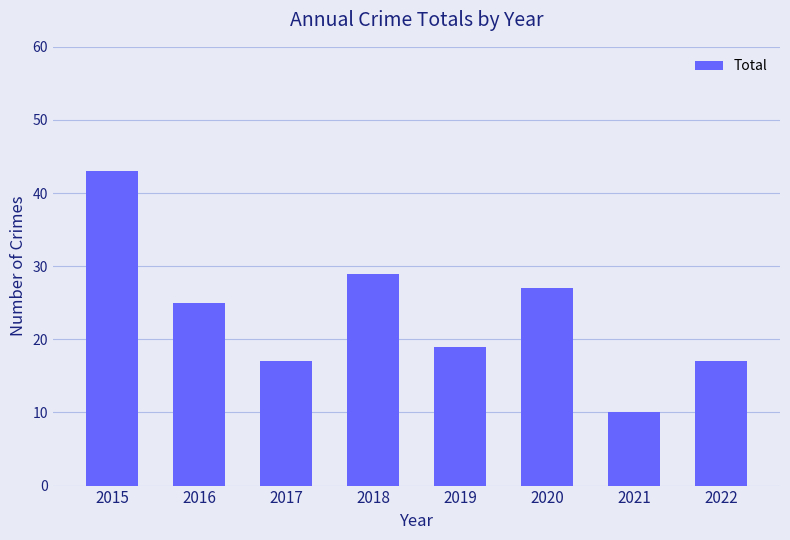

How many data points are less than 25?

4